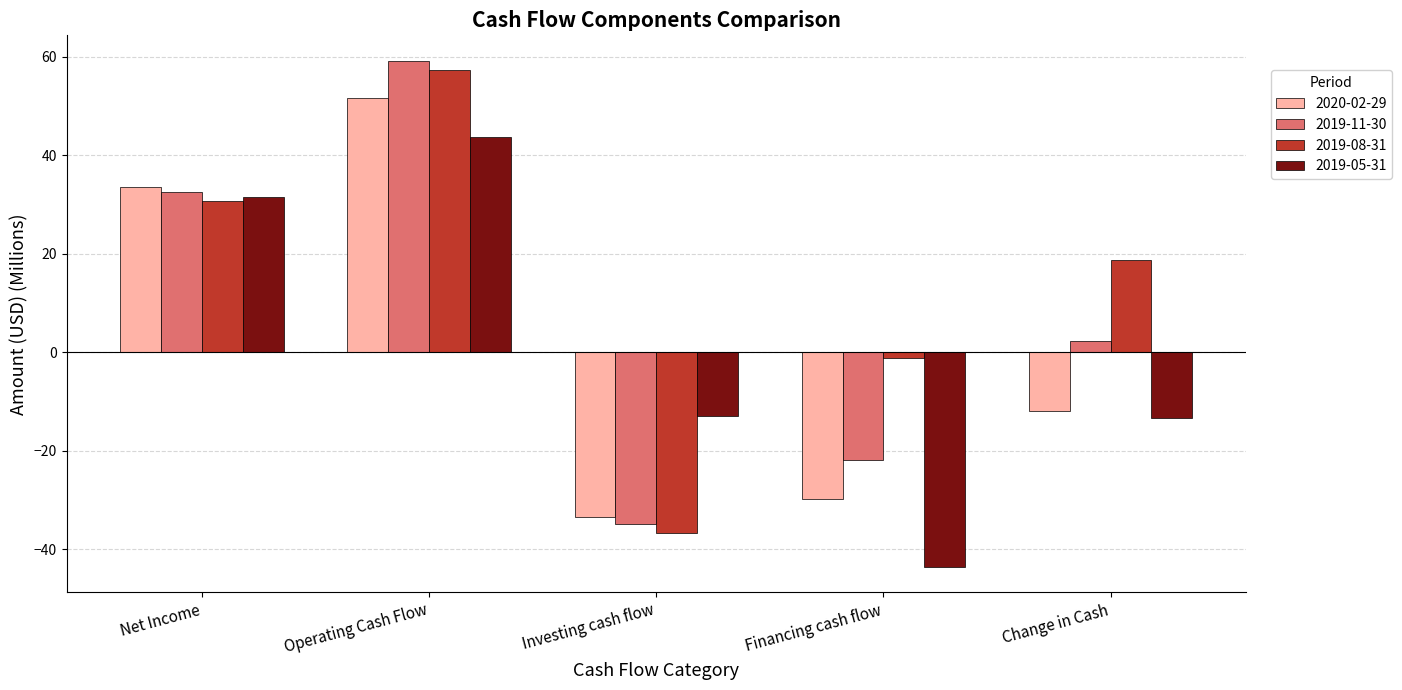

Reading right to left, list all the values displayed in this chart.

2020-02-29: Change in Cash=-12.0	Financing cash flow=-29.8	Investing cash flow=-33.4	Operating Cash Flow=51.7	Net Income=33.6
2019-11-30: Change in Cash=2.2	Financing cash flow=-21.8	Investing cash flow=-34.9	Operating Cash Flow=59.2	Net Income=32.4
2019-08-31: Change in Cash=18.7	Financing cash flow=-1.2	Investing cash flow=-36.6	Operating Cash Flow=57.2	Net Income=30.7
2019-05-31: Change in Cash=-13.4	Financing cash flow=-43.6	Investing cash flow=-12.9	Operating Cash Flow=43.6	Net Income=31.5